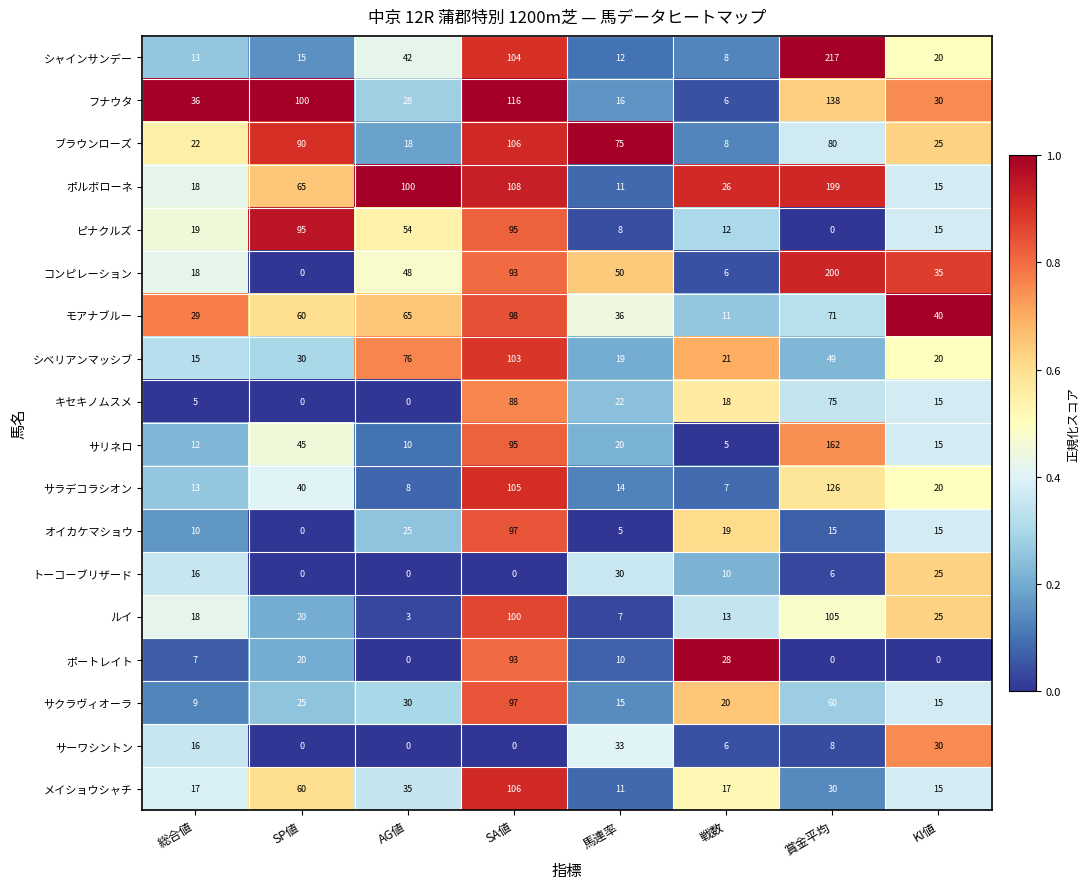

What is the difference between the second highest and second lowest values in the シャインサンデー series?

92